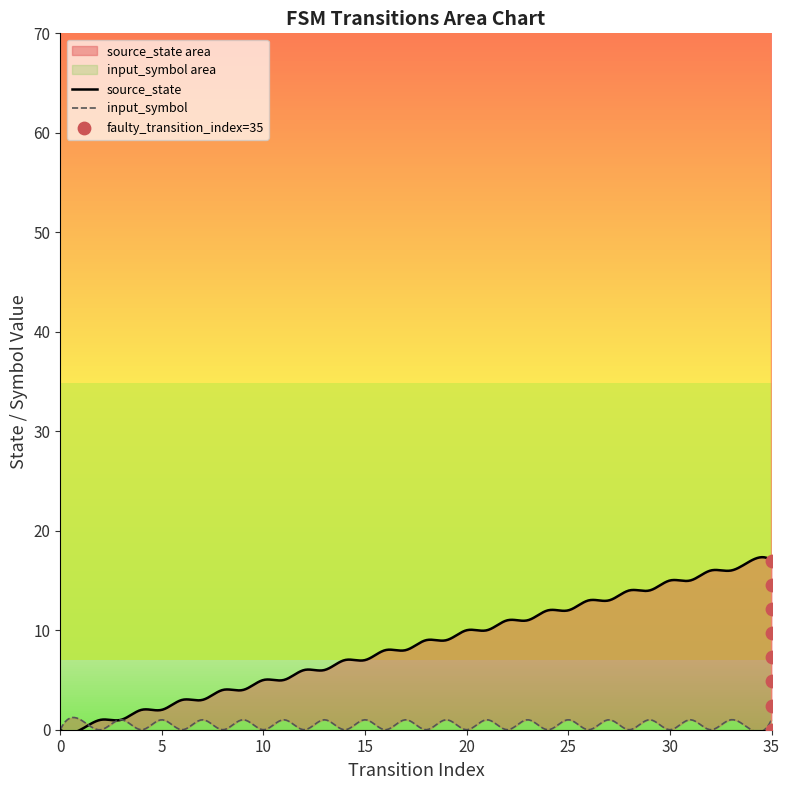

What are all the series names shown in the legend?

source_state, input_symbol